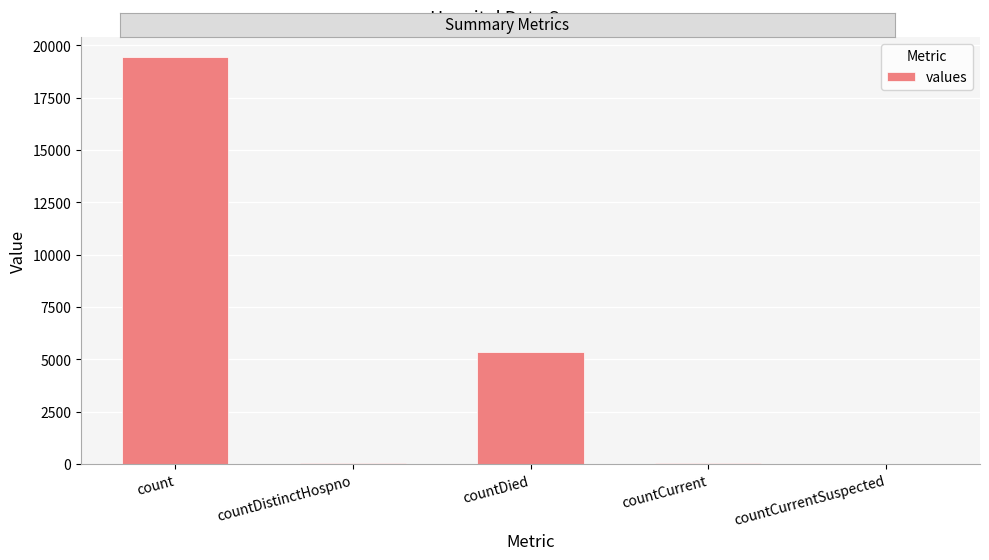

True or false: the data shows 38 at countDistinctHospno.

True